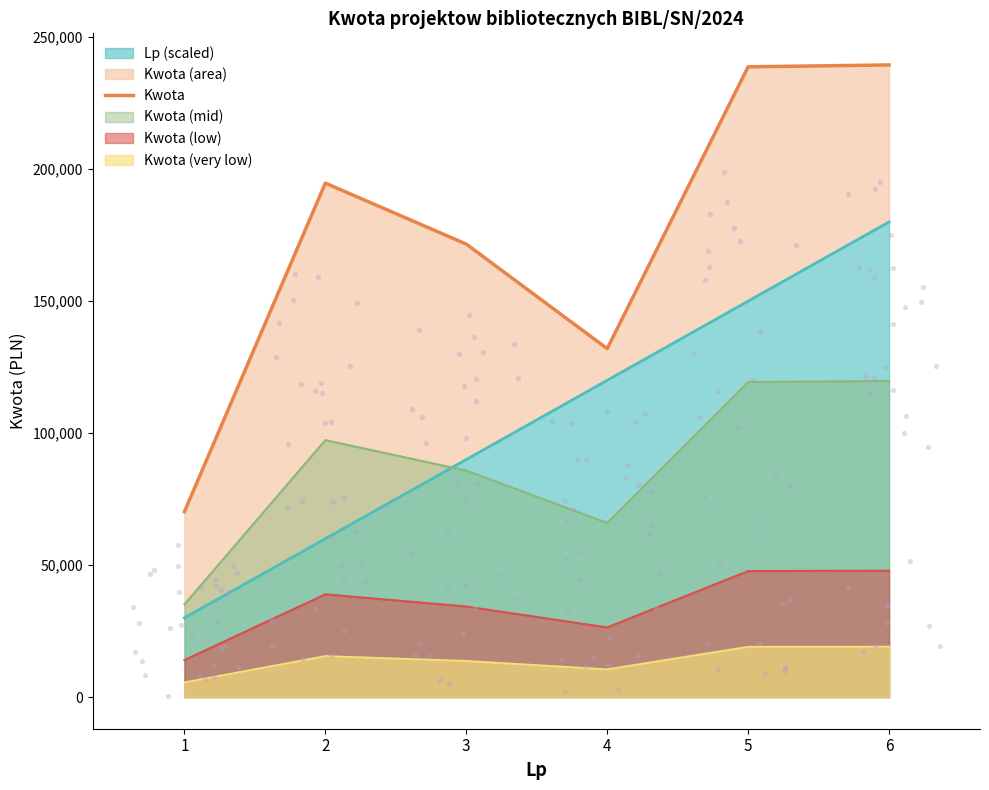

What is the change in value from 1 to 5?

+168504